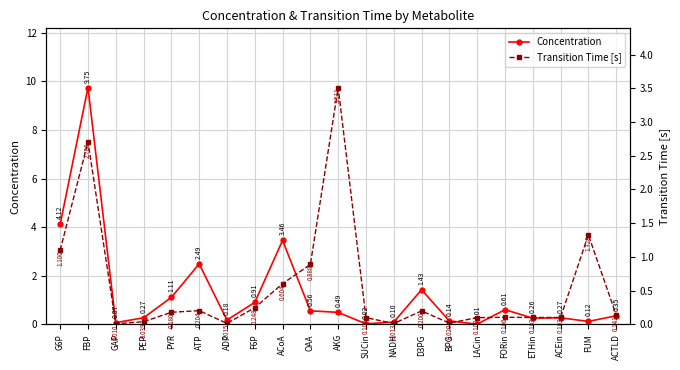

The Transition Time [s] series shows 2.3 at AKG. True or false?

False